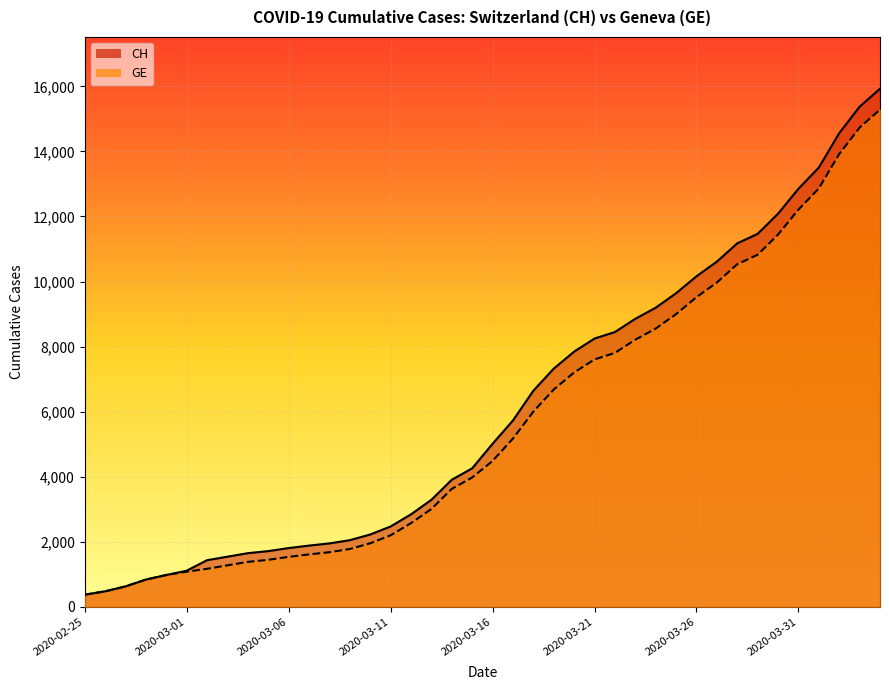

Is it true that CH equals 3641 at 2020-03-09?

False